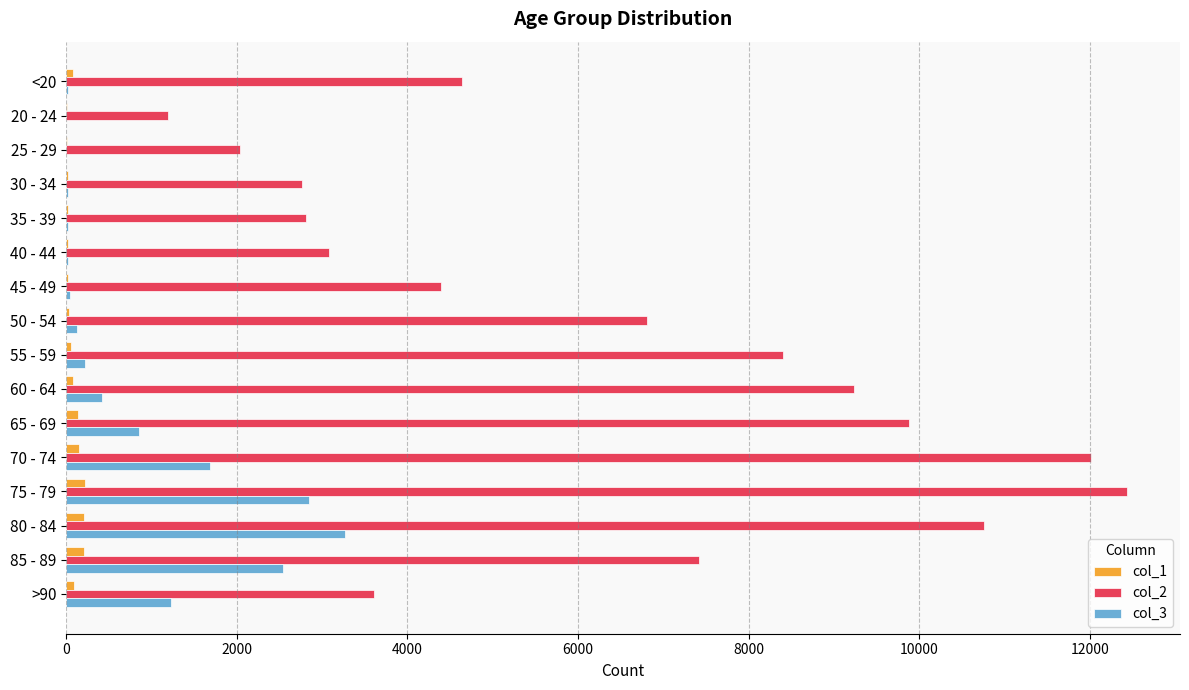

Which series has the largest total across all categories?

col_2